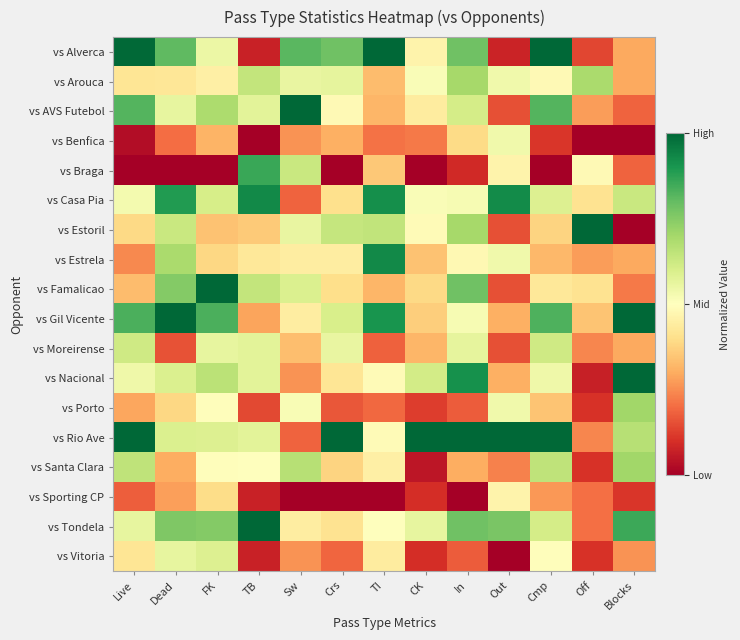

What is the spread (max minus min) of values at Live?

1.0